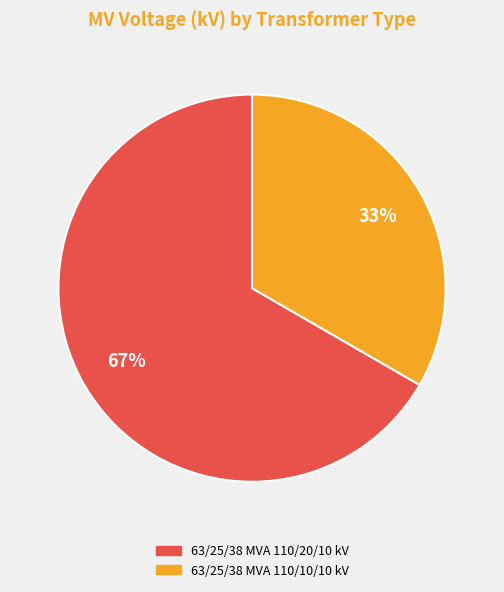

To the nearest percent, what is the combined percentage of 63/25/38 MVA 110/20/10 kV and 63/25/38 MVA 110/10/10 kV?

100%